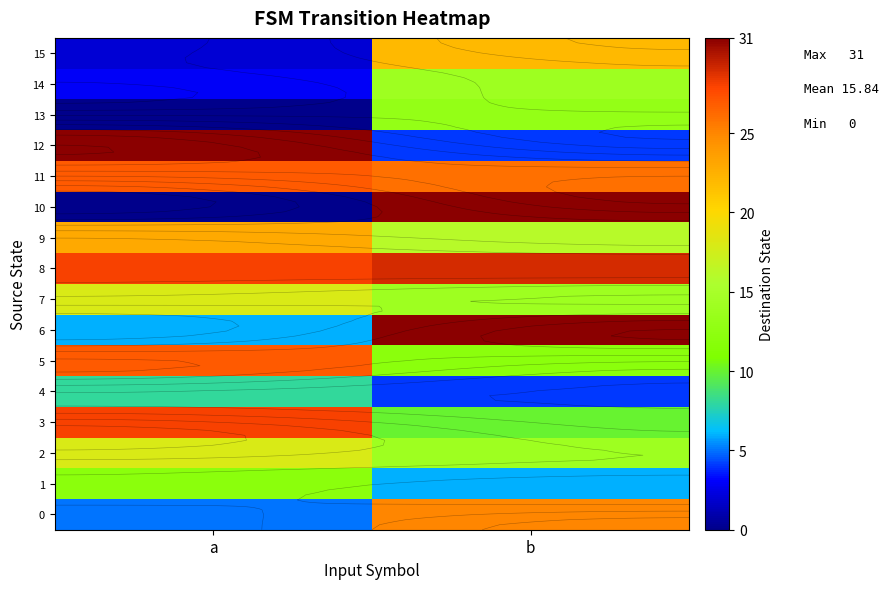

The row_1 series shows 8 at a. True or false?

False